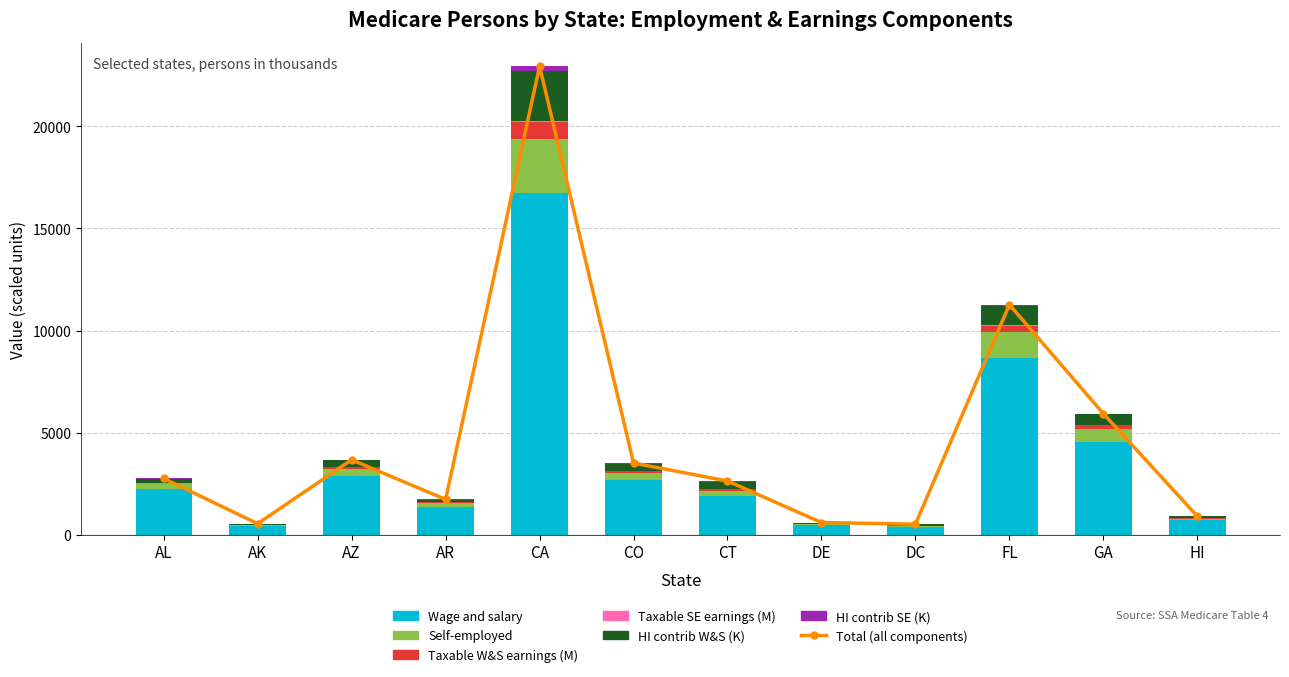

Rank the series at AR from lowest to highest value.

Taxable SE earnings (M), HI contrib SE (K), Taxable W&S earnings (M), HI contrib W&S (K), Self-employed, Wage and salary